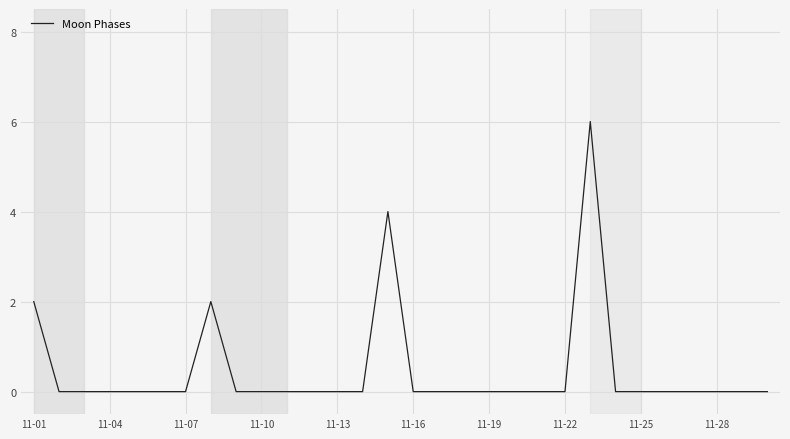

What is the greatest value displayed?

6